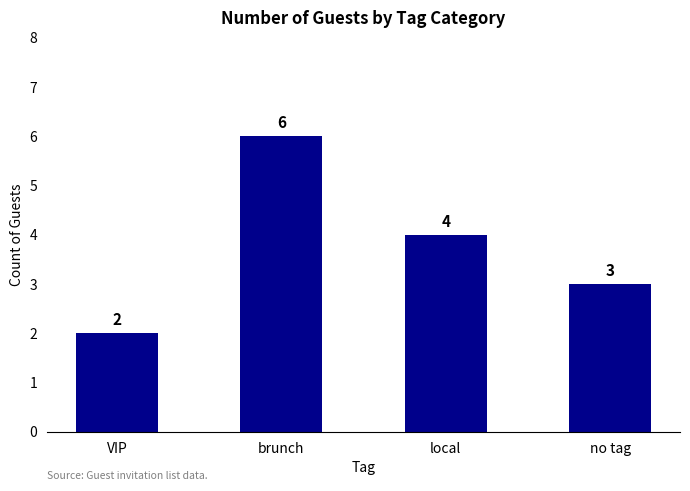

What is the label of the 2nd bar from the right?

local